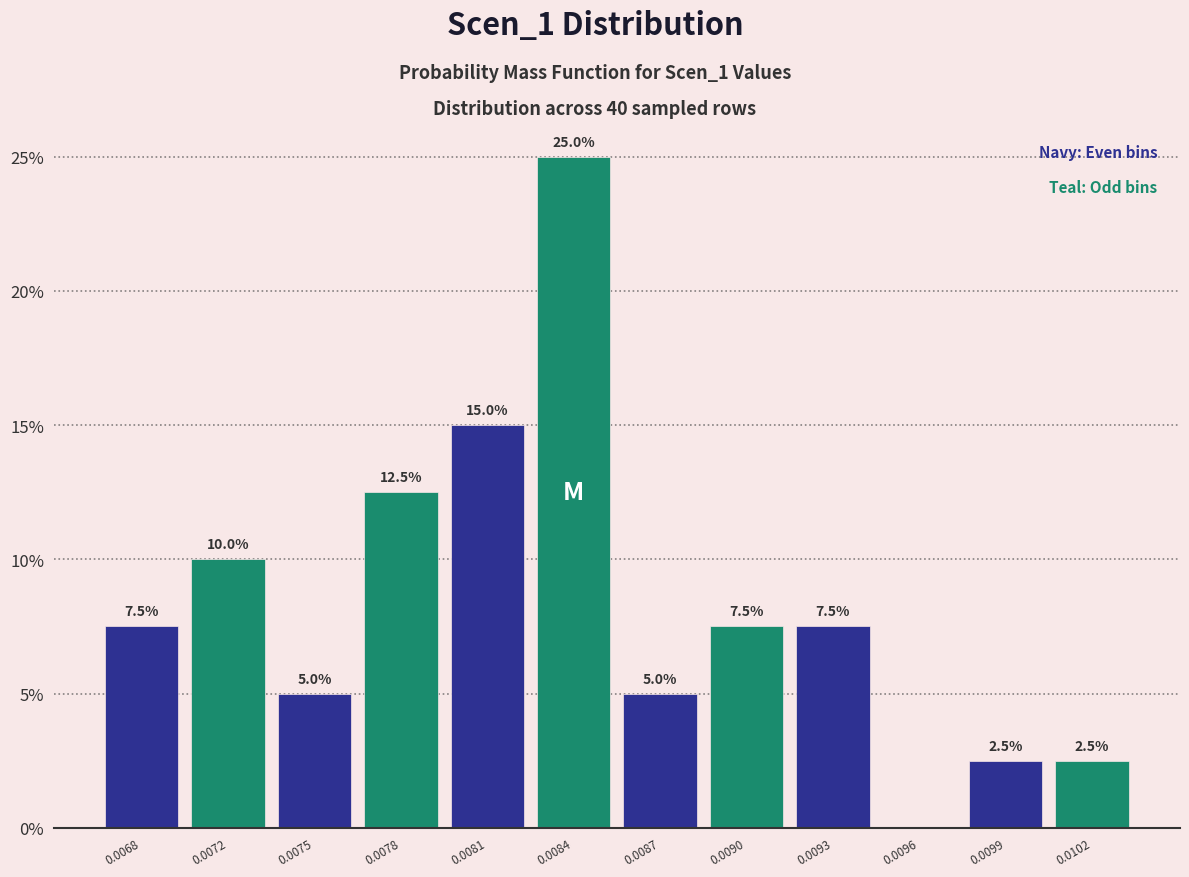

Reading left to right, extract all data points from this chart.

0.0068=7.5	0.0072=10.0	0.0075=5.0	0.0078=12.5	0.0081=15.0	0.0084=25.0	0.0087=5.0	0.0090=7.5	0.0093=7.5	0.0096=0.0	0.0099=2.5	0.0102=2.5